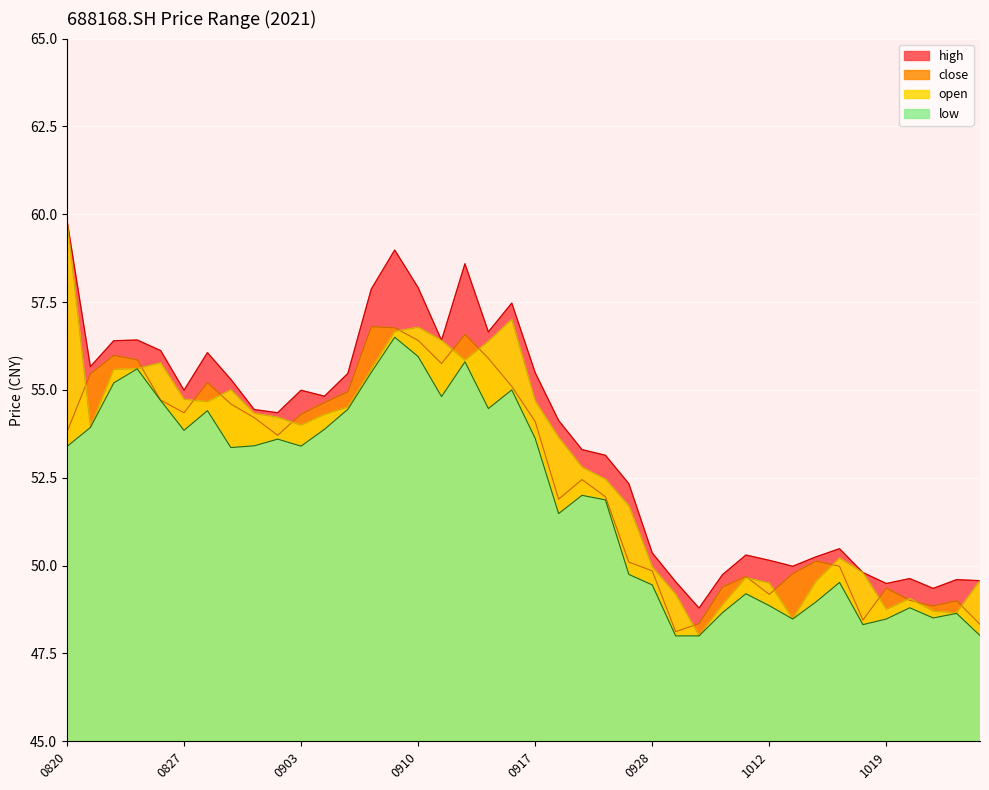

True or false: open and close intersect in this chart.

True